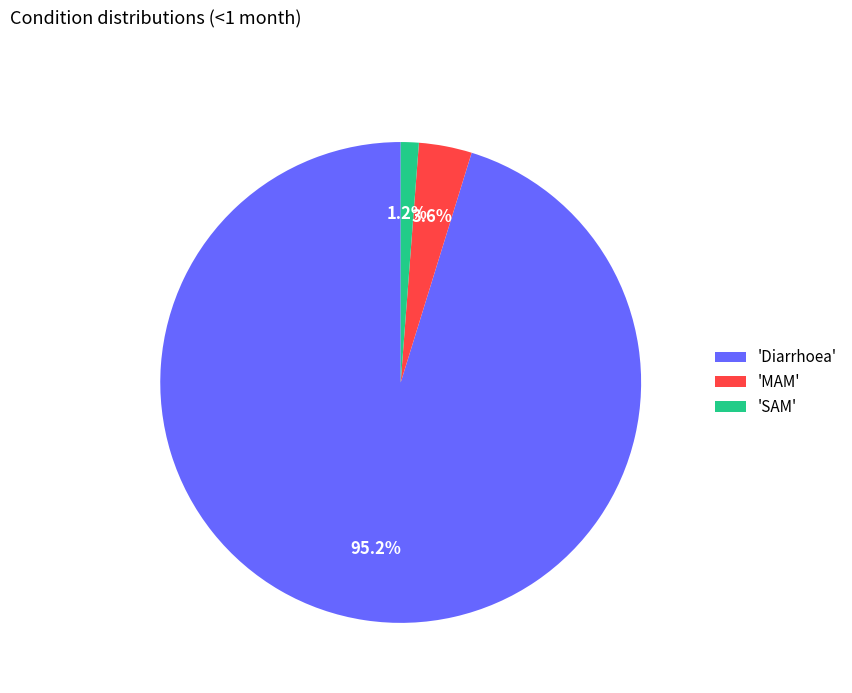

Which category has the biggest portion of the pie?

'Diarrhoea'